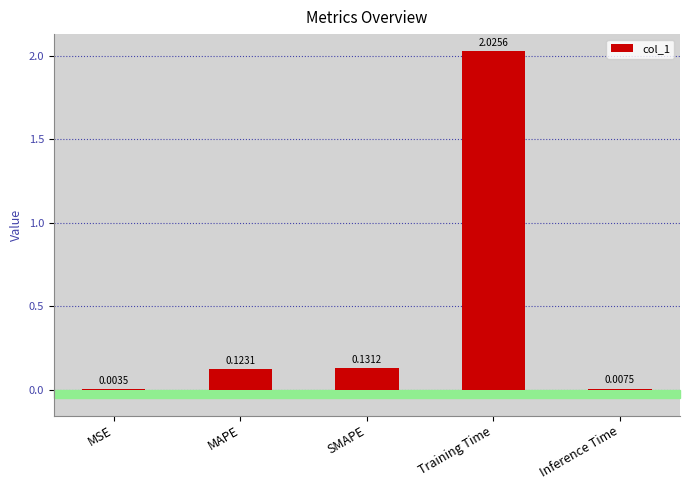

Which category has the highest value across all series?

Training Time